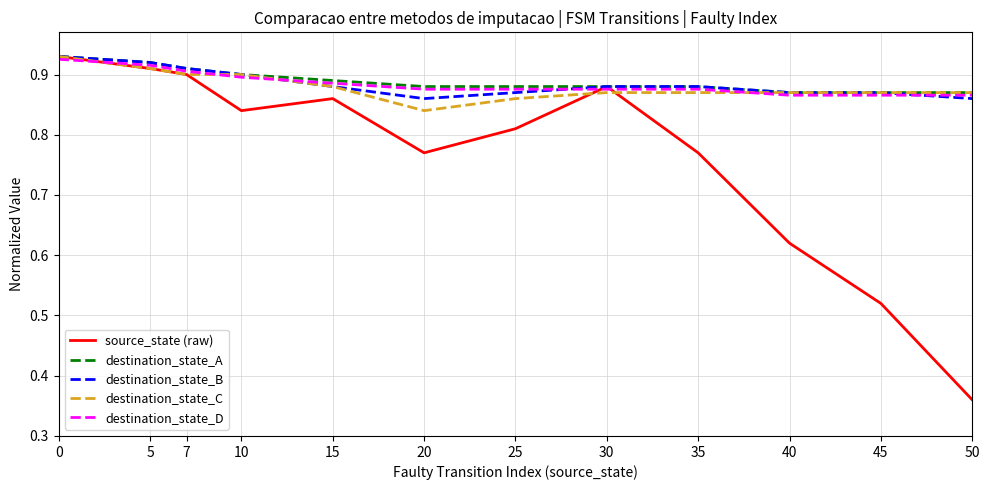

Which series changed the most between 0 and 40?

source_state (raw)